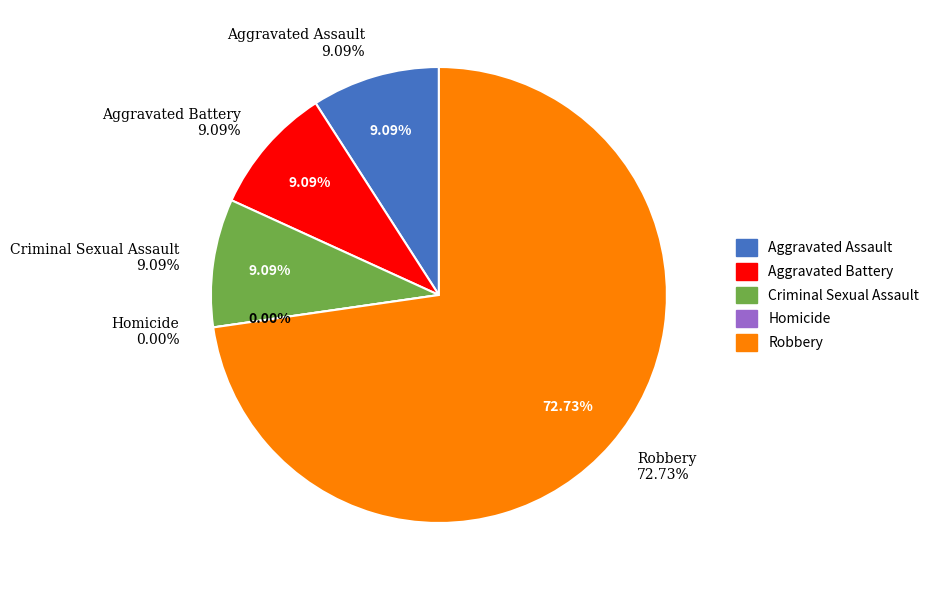

Is it true that Aggravated Assault is 9% of the pie?

True